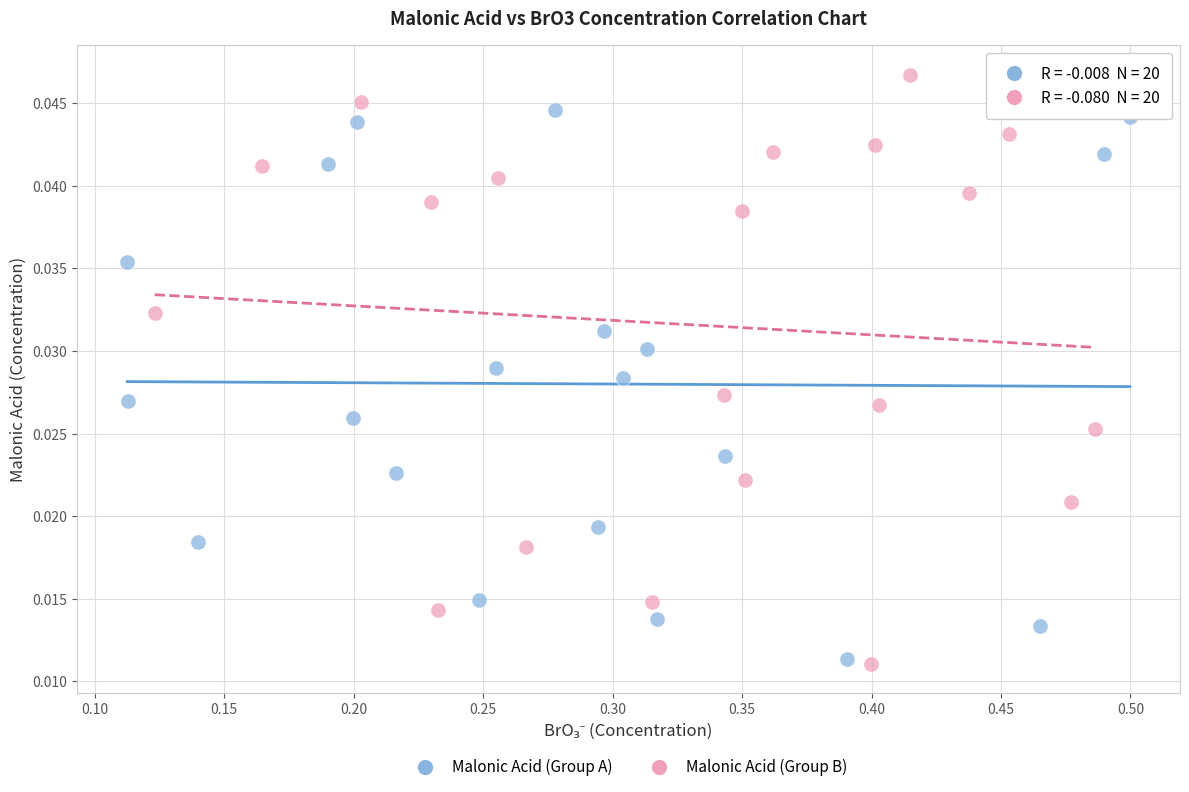

What are all the series names shown in the legend?

Malonic Acid (Group A), Malonic Acid (Group B)